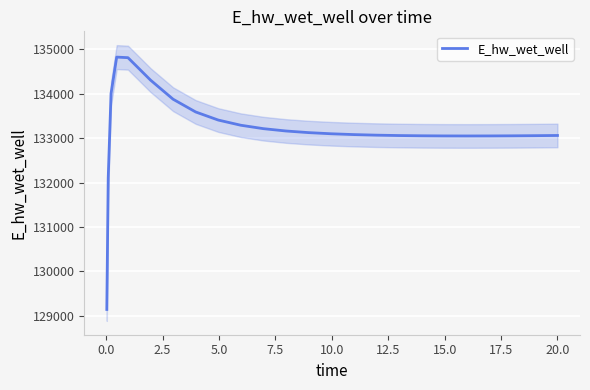

What is the highest value of the E_hw_wet_well series?

134825.5